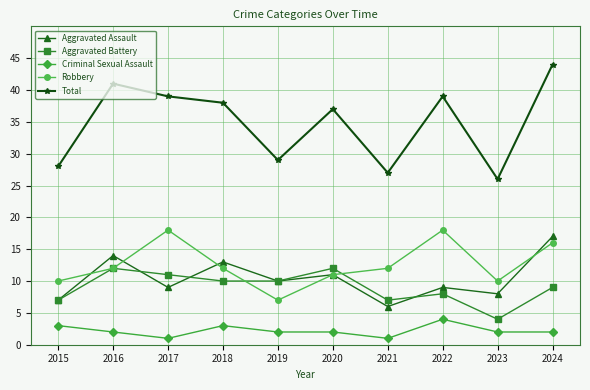

True or false: Criminal Sexual Assault and Aggravated Battery cross at least once.

False